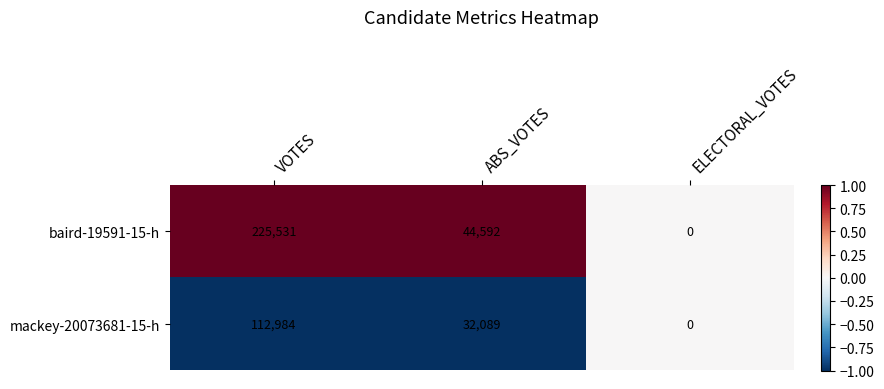

Reading left to right, transcribe all the data shown in this chart.

baird-19591-15-h: VOTES=225531	ABS_VOTES=44592	ELECTORAL_VOTES=0
mackey-20073681-15-h: VOTES=112984	ABS_VOTES=32089	ELECTORAL_VOTES=0